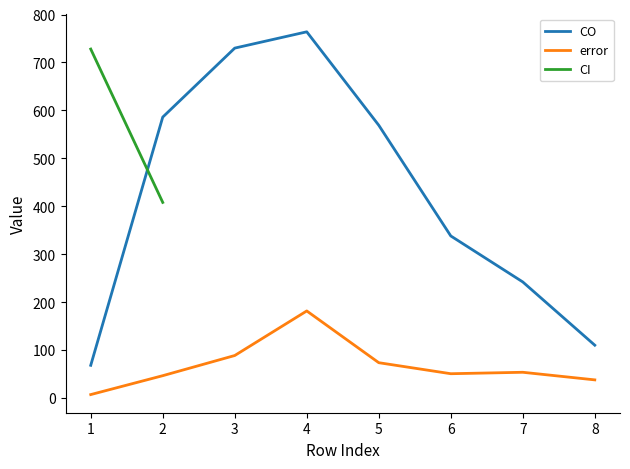

True or false: error has more than 0 interior local peaks.

True